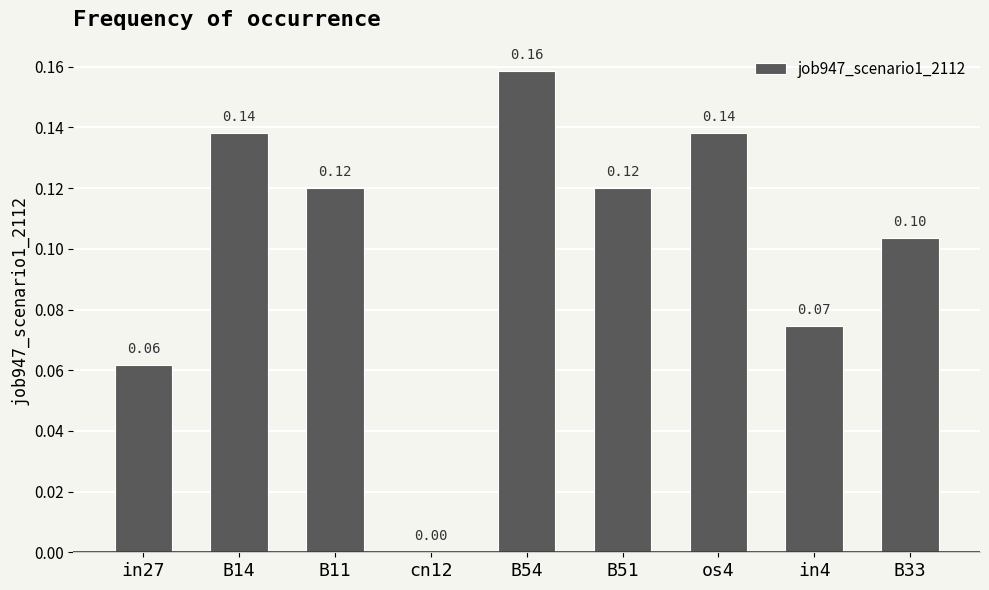

What is the sum of all values?

0.9